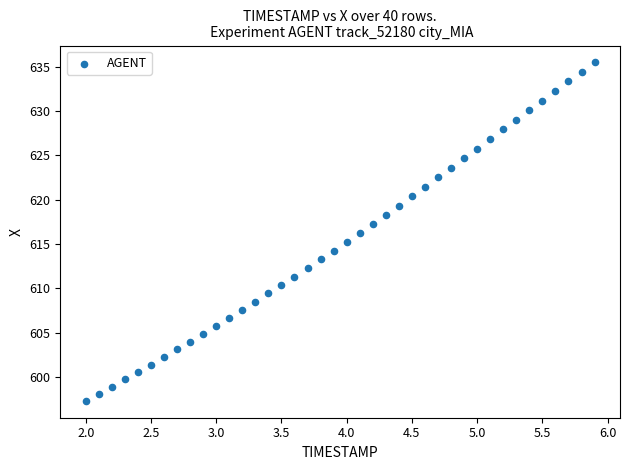

What is the range of Y values (max minus min)?

38.2